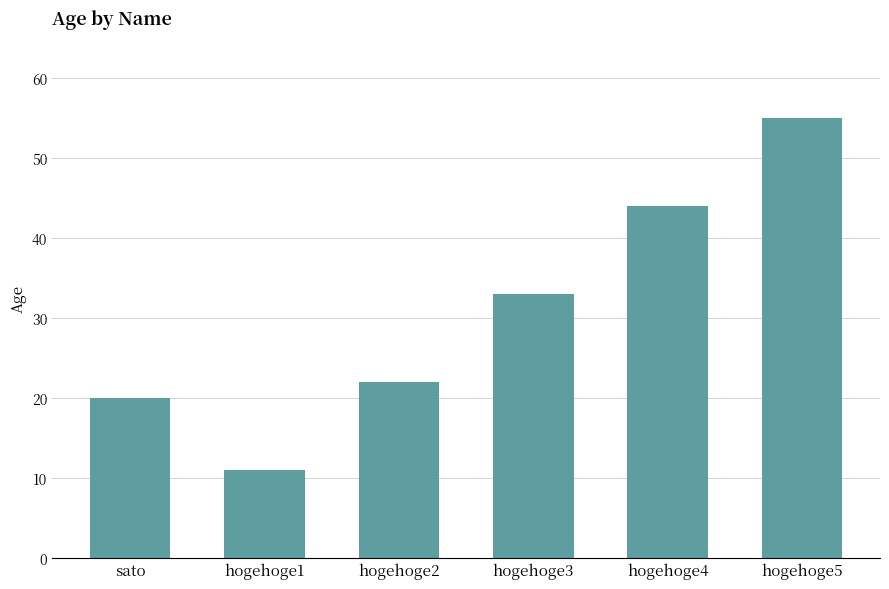

How many categories are shown in the chart?

6